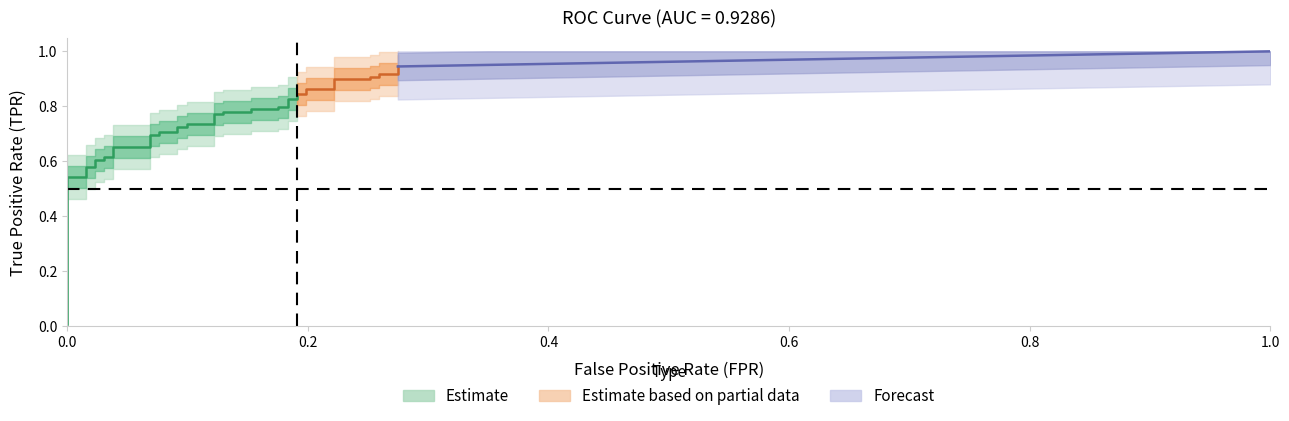

What is the difference between the highest and lowest values at 13?

0.6